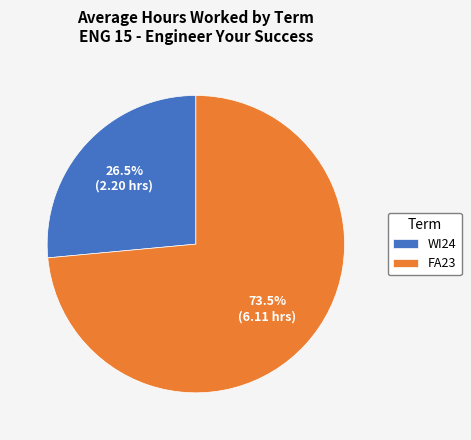

Is there a majority slice in this chart?

Yes